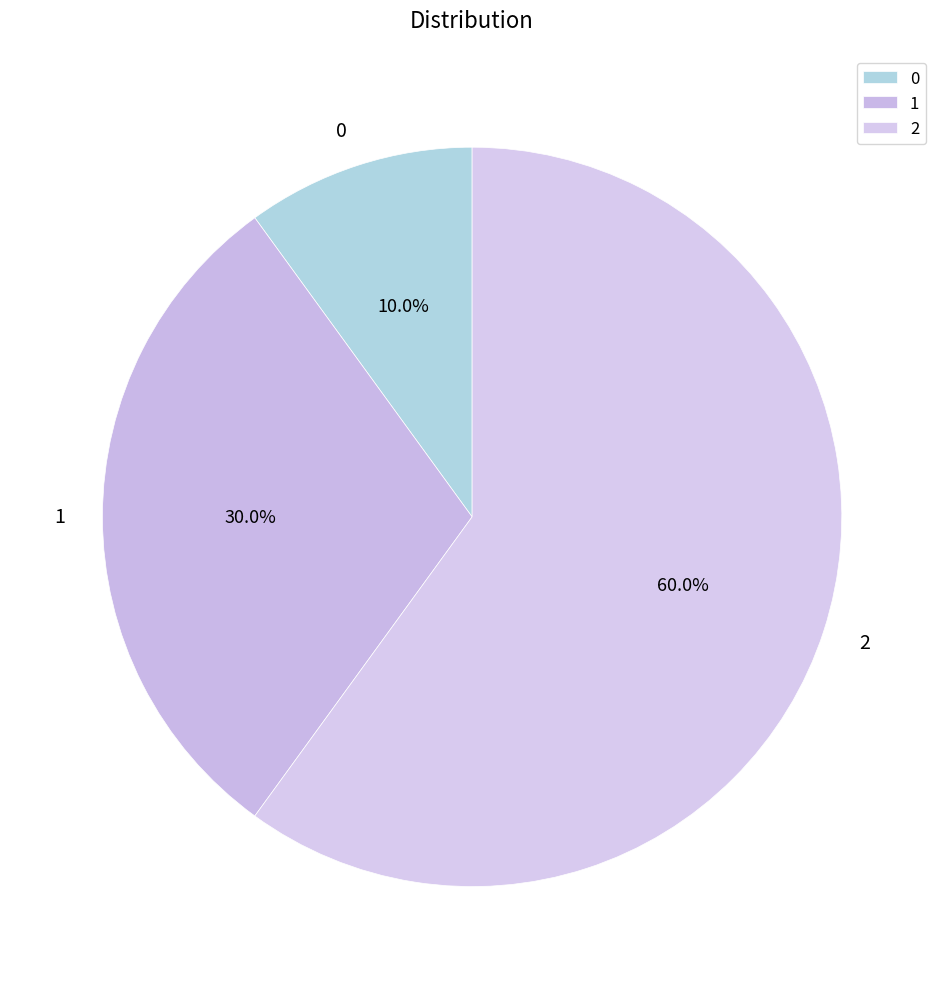

Count the number of slices in the pie.

3